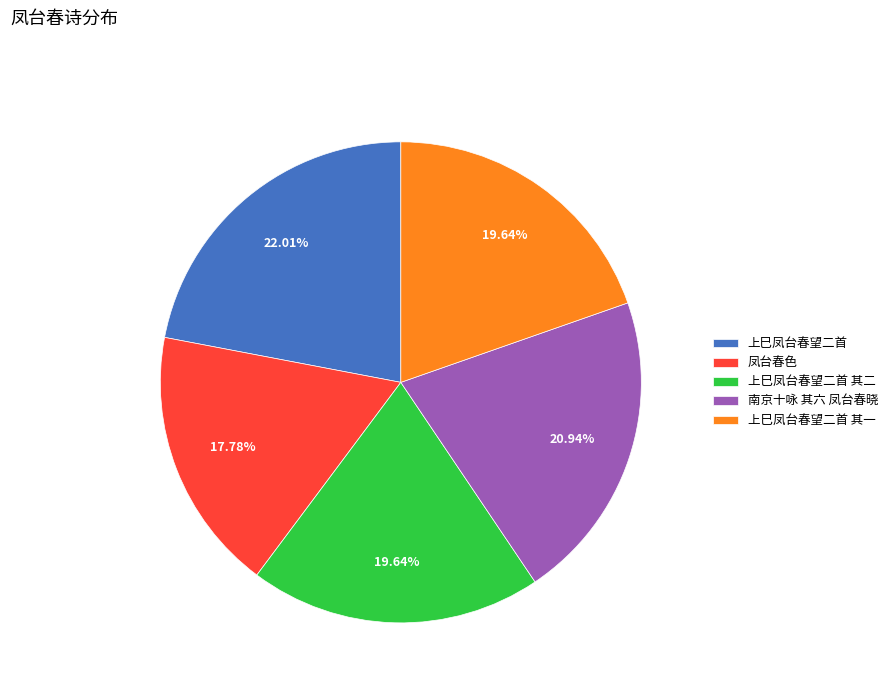

Combined, do 凤台春色 and 上巳凤台春望二首 其二 account for over 50%?

No